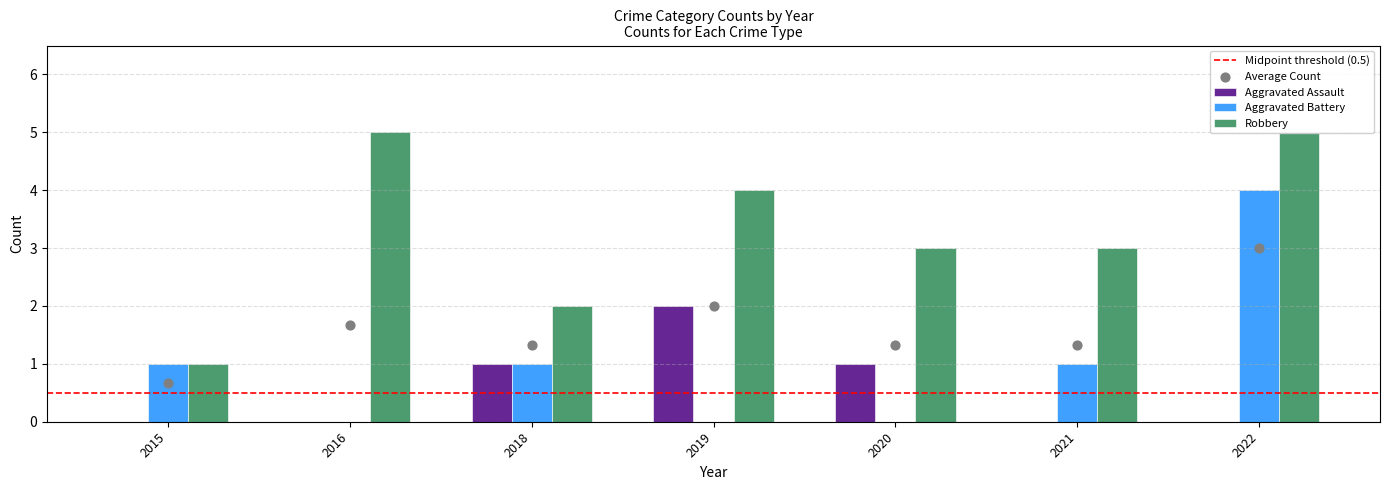

At which category is the sum across all series the highest?

2022